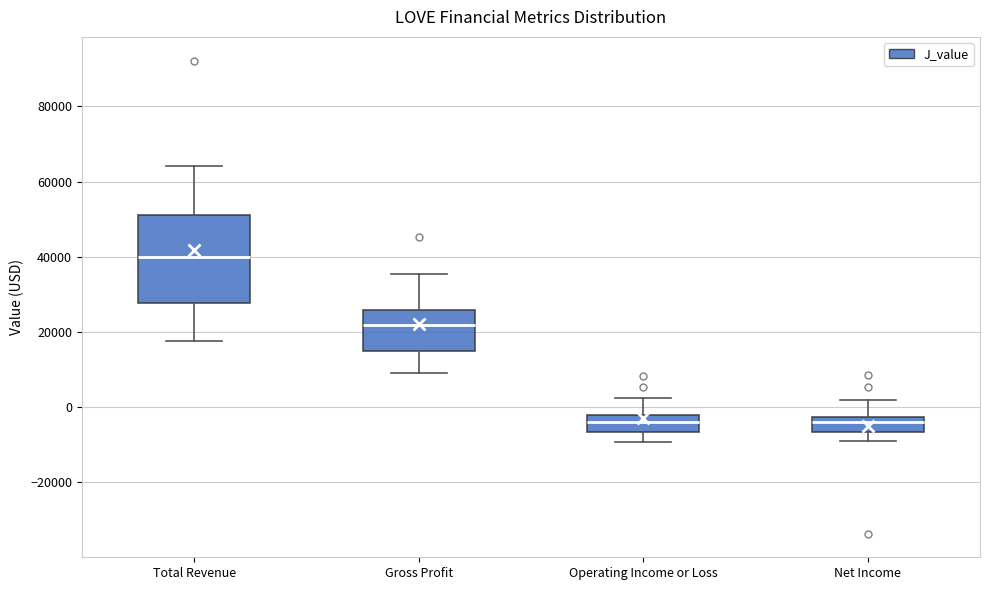

Where is the upper edge of the box for Net Income on the y-axis? The values are not printed on the chart, so give them approximately, as read against the axis.

-2000